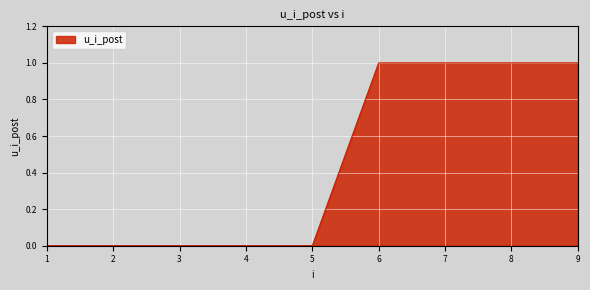

What is the difference between the maximum and minimum values?

1